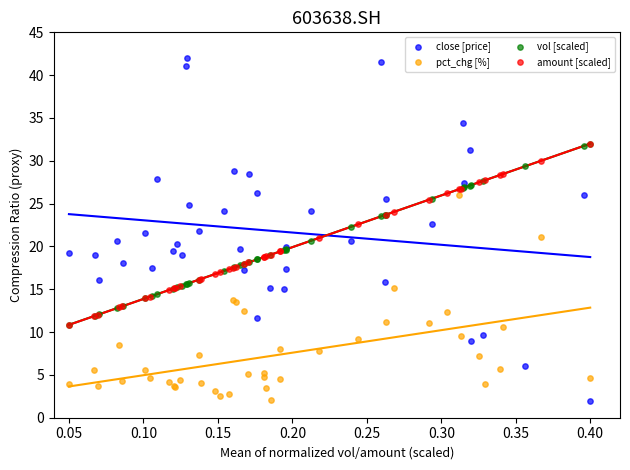

Which series contains the highest Y value?

close [price]